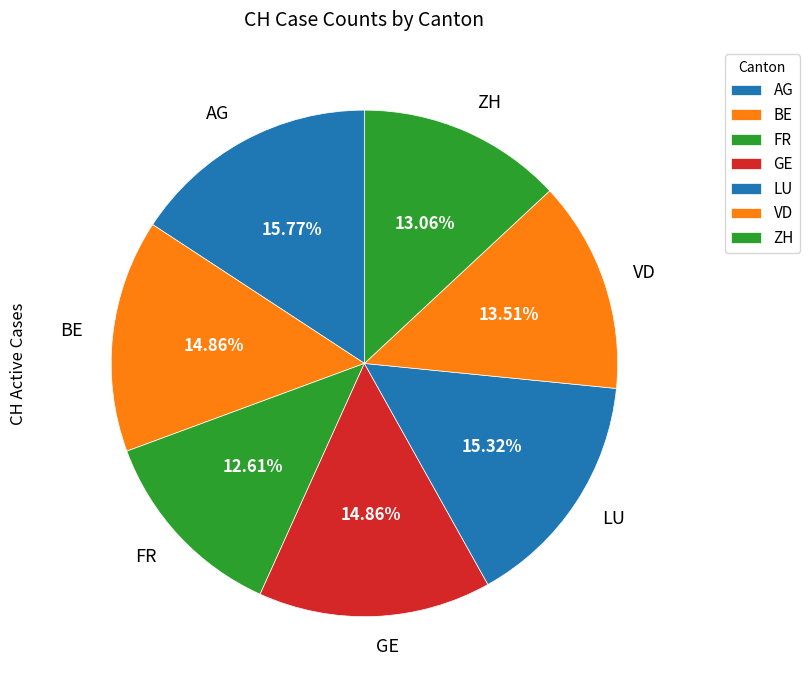

Approximately how many times larger is the value at VD compared to AG?

0.9